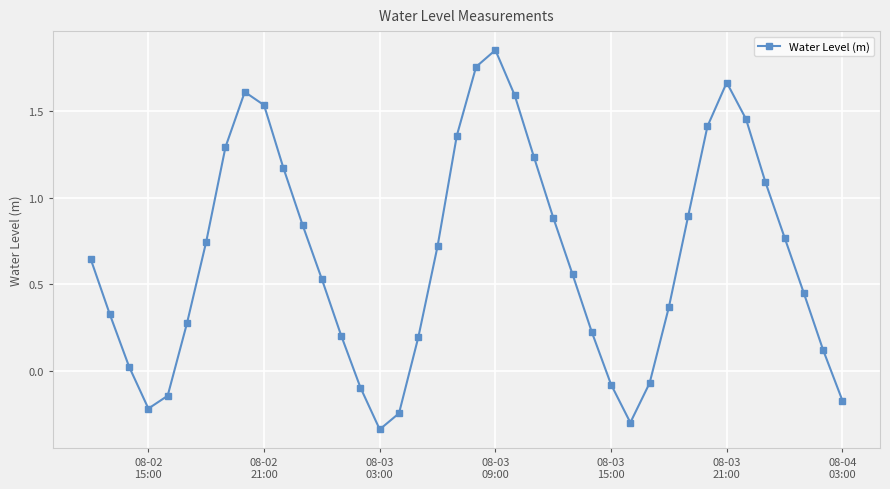

How many values are above zero?

31